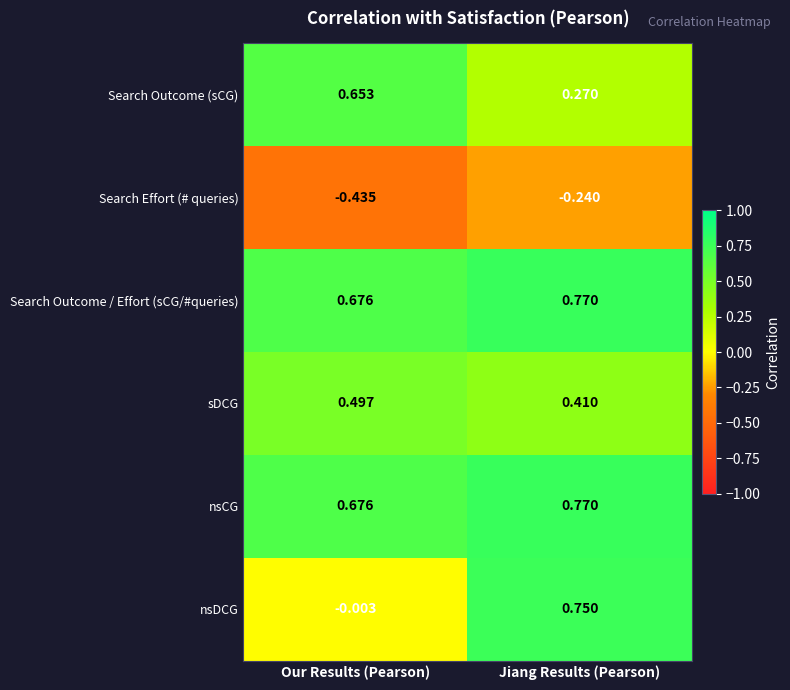

Which series has the widest spread of values?

nsDCG